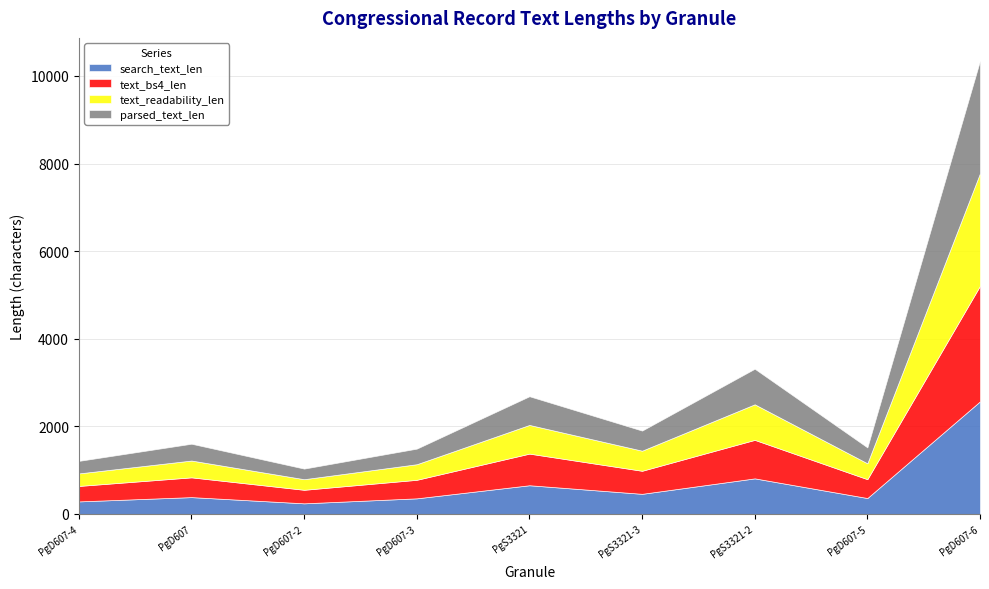

The value of text_bs4_len at CREC-2015-05-28-pt1-PgD607-6 is 2638. True or false?

True